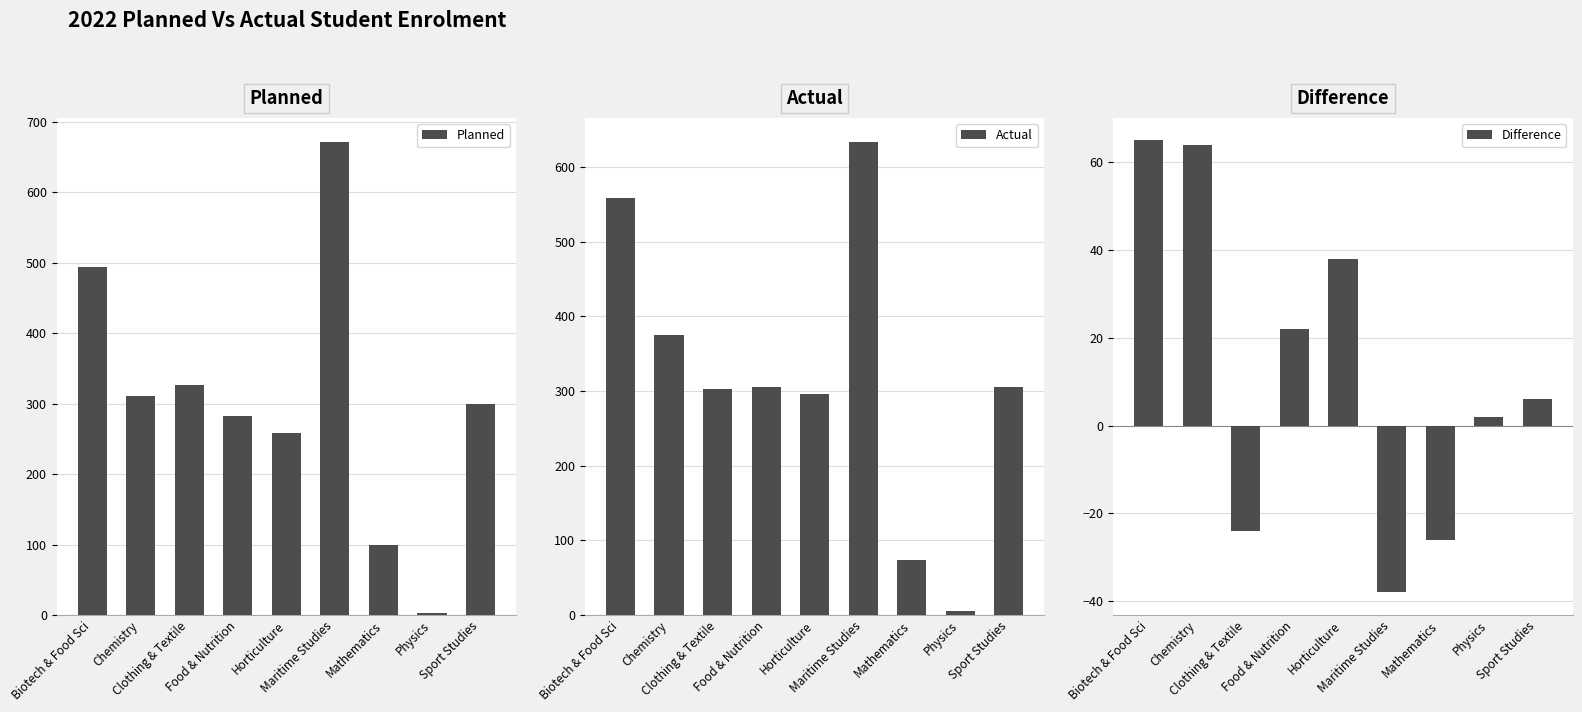

What is the sum of all Difference values?

109